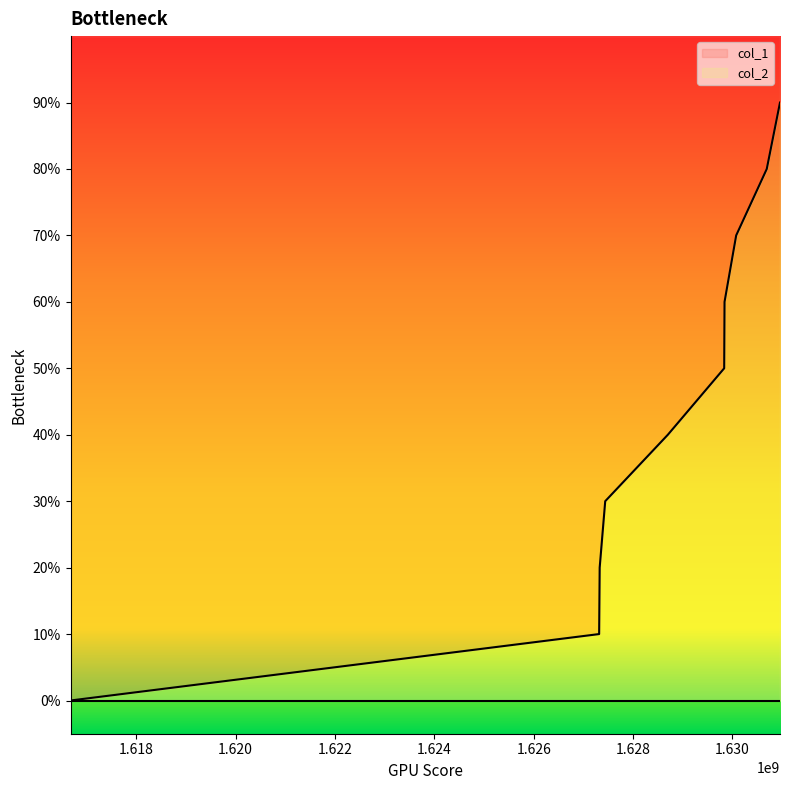

List the labels in order of value, largest first.

1630956143, 1630689715, 1630074398, 1629840145, 1629833010, 1628698988, 1627438850, 1627327254, 1627316468, 1616678432